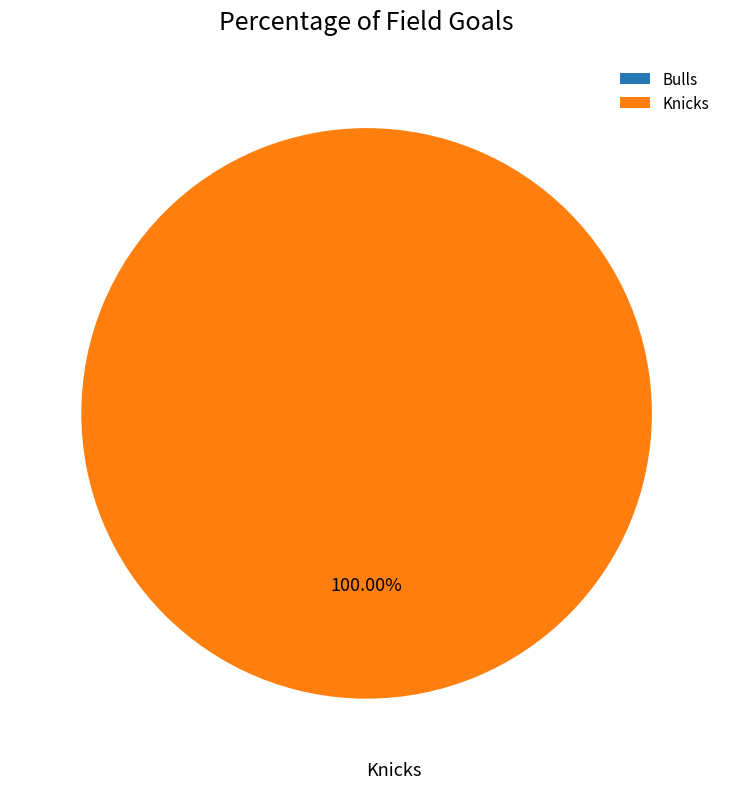

To the nearest percent, what is the average slice percentage?

50%